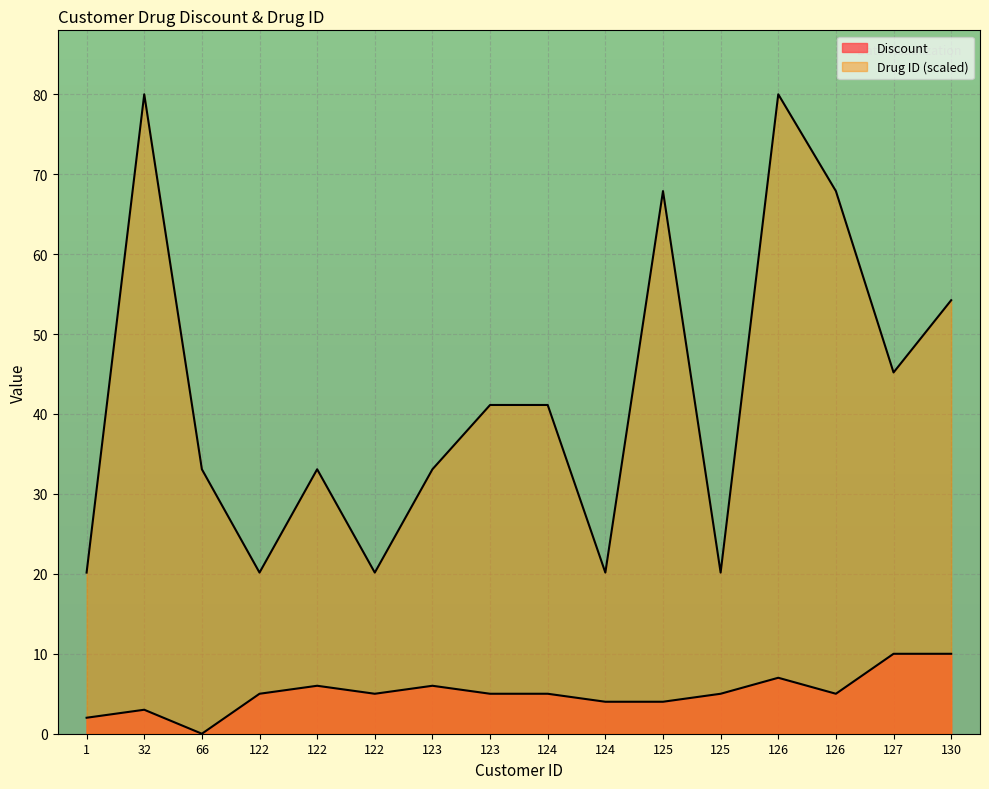

How many interior local peaks does the Drug ID series have?

4